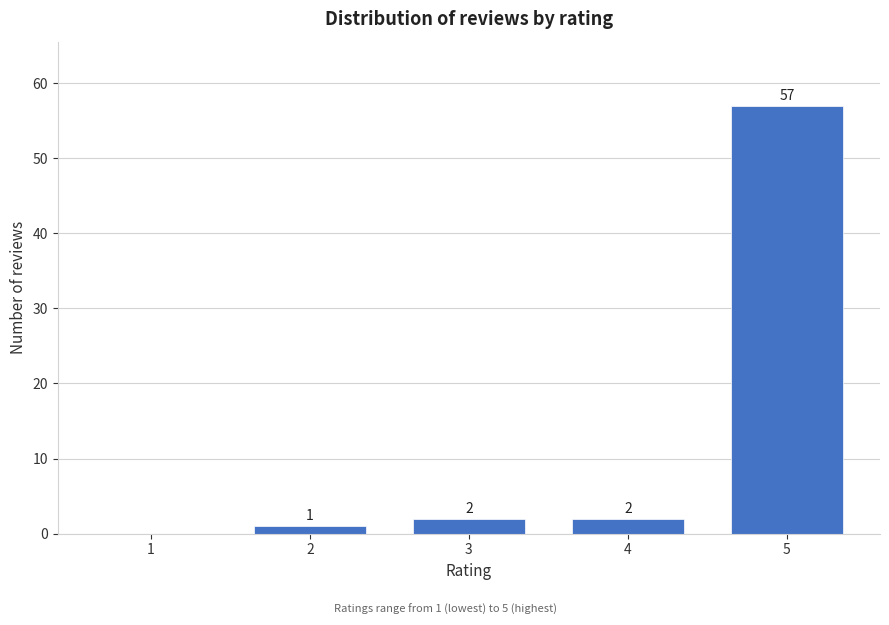

Reading left to right, transcribe all the data shown in this chart.

1=0	2=1	3=2	4=2	5=57